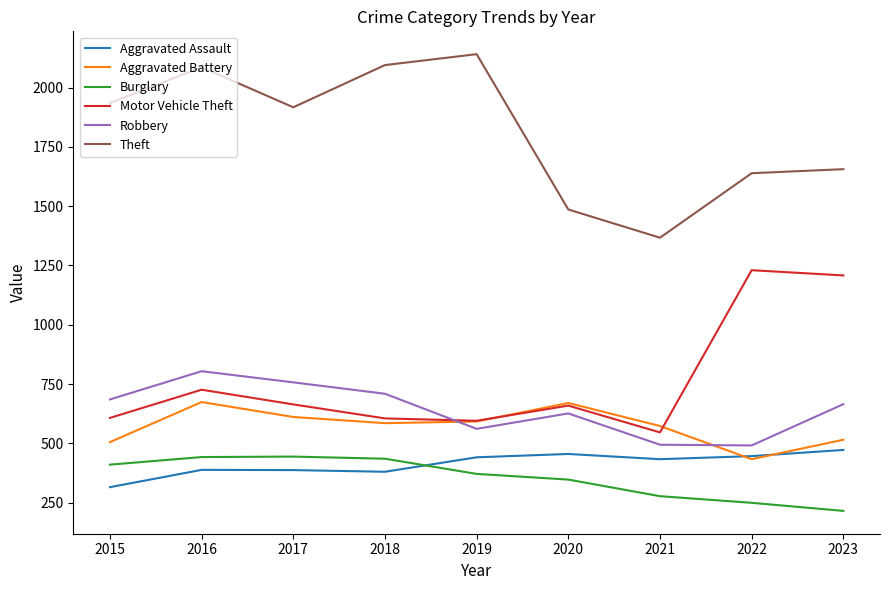

What is the minimum value shown in the chart?

215